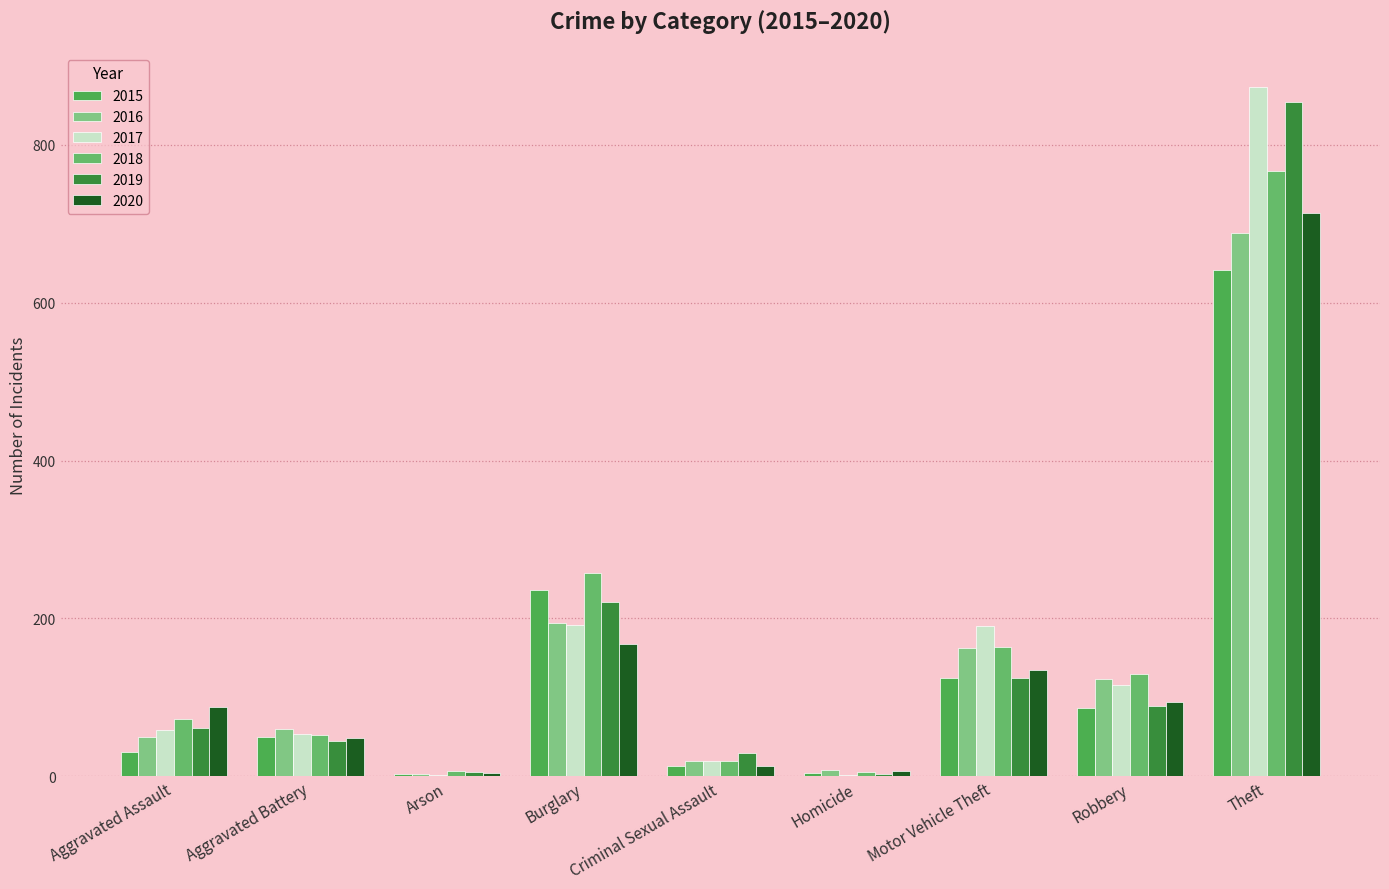

The value of 2019 at Robbery is 21. True or false?

False